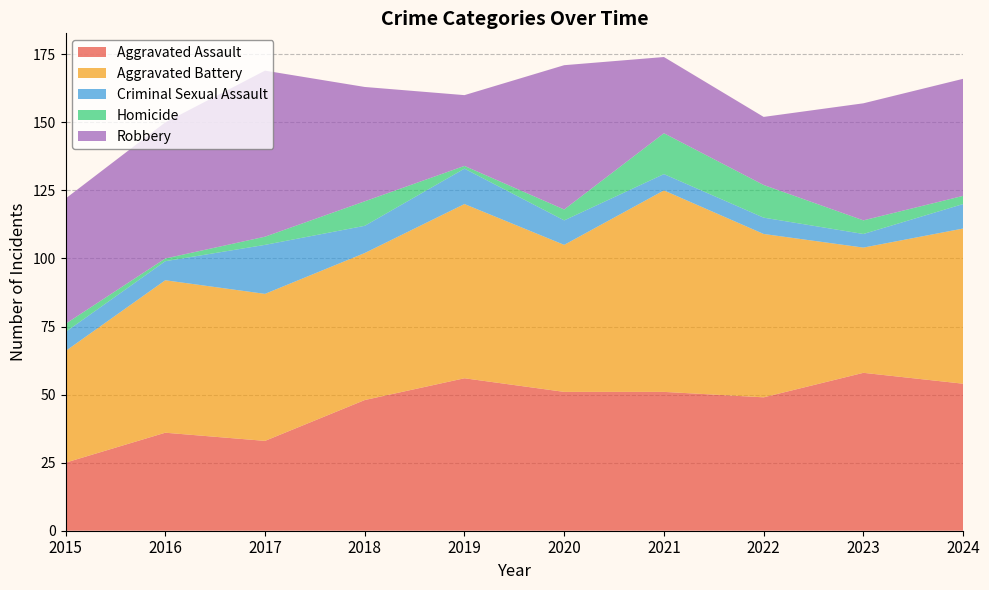

Reading right to left, what are all the values shown in this chart?

Aggravated Assault: 2024=54	2023=58	2022=49	2021=51	2020=51	2019=56	2018=48	2017=33	2016=36	2015=25
Aggravated Battery: 2024=57	2023=46	2022=60	2021=74	2020=54	2019=64	2018=54	2017=54	2016=56	2015=41
Criminal Sexual Assault: 2024=9	2023=5	2022=6	2021=6	2020=9	2019=13	2018=10	2017=18	2016=7	2015=7
Homicide: 2024=3	2023=5	2022=12	2021=15	2020=4	2019=1	2018=9	2017=3	2016=1	2015=3
Robbery: 2024=43	2023=43	2022=25	2021=28	2020=53	2019=26	2018=42	2017=61	2016=50	2015=46